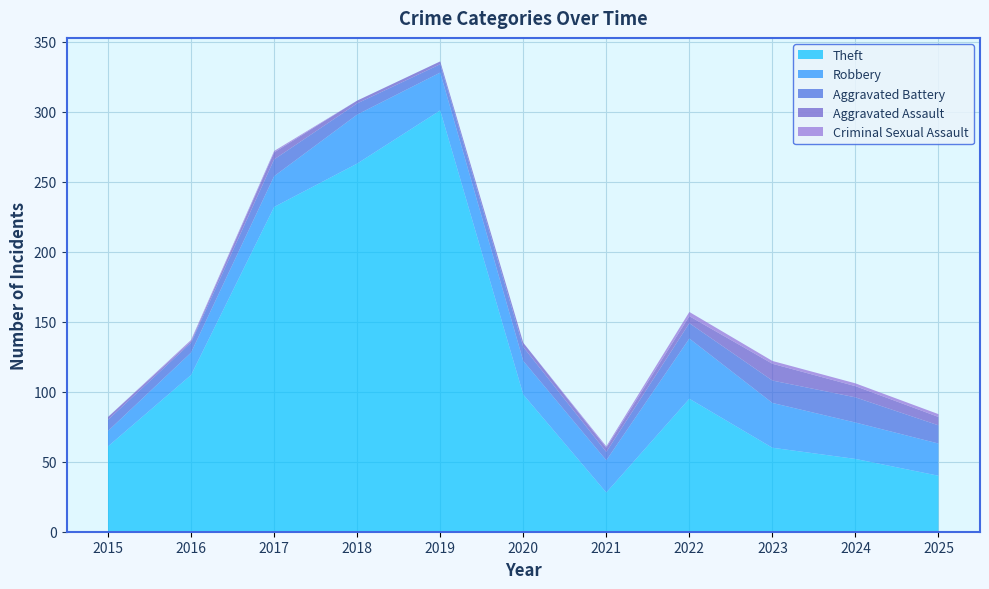

Reading left to right, transcribe all the data shown in this chart.

Theft: 61	112	232	263	301	98	28	95	60	52	40
Robbery: 11	16	22	35	27	24	23	43	32	26	23
Aggravated Battery: 8	7	12	8	6	10	6	11	16	18	13
Aggravated Assault: 2	1	5	2	2	3	3	5	12	8	6
Criminal Sexual Assault: 0	1	1	0	0	0	1	3	2	2	2